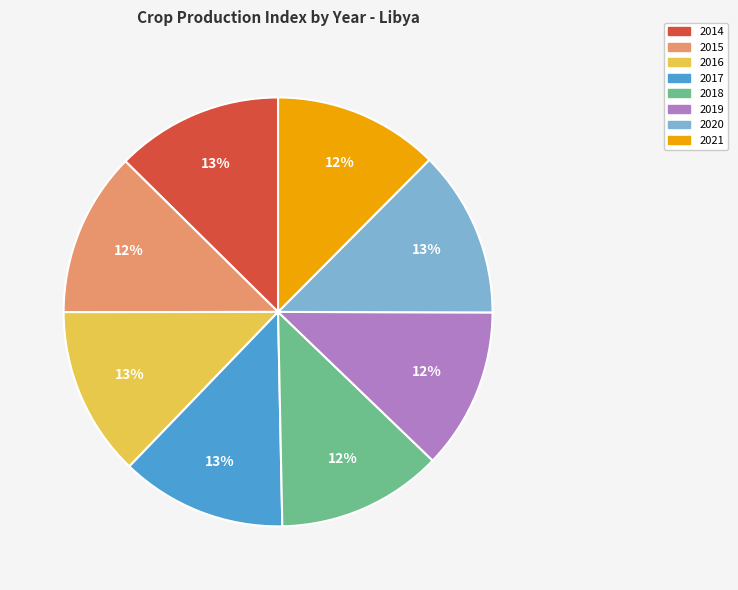

Approximately how many times larger is the value at 2015 compared to 2021?

1.0